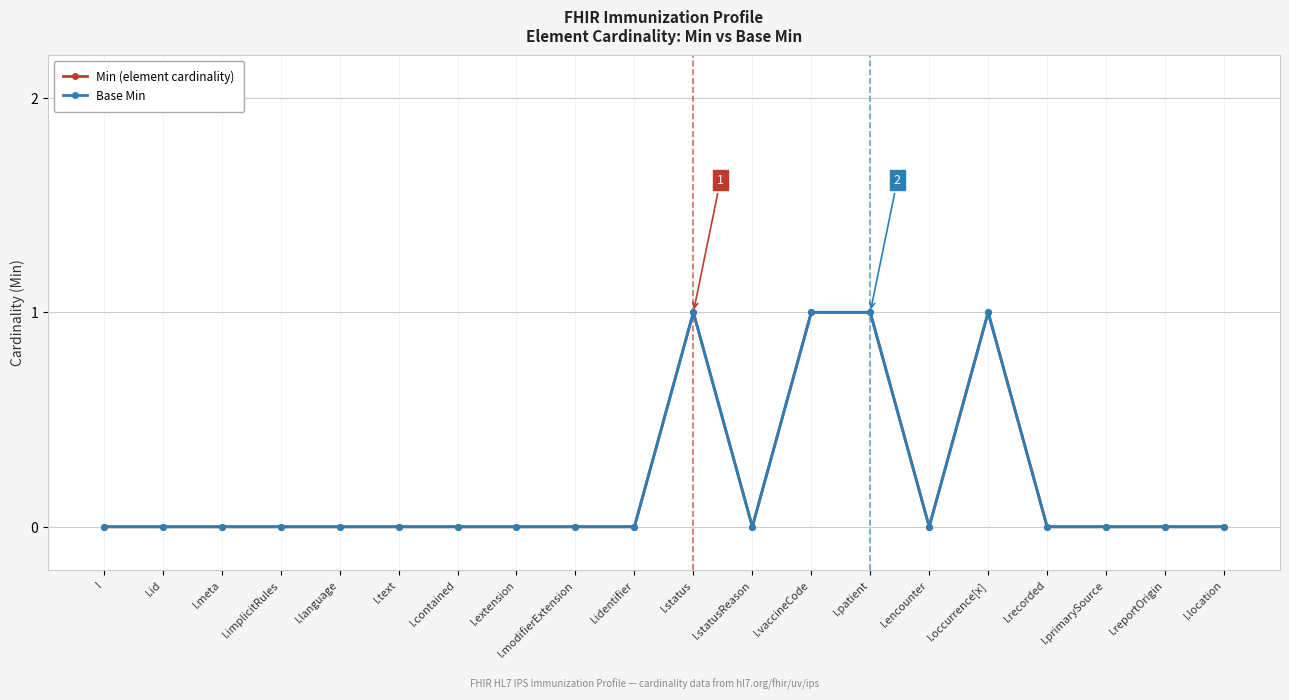

What is the greatest value displayed?

1